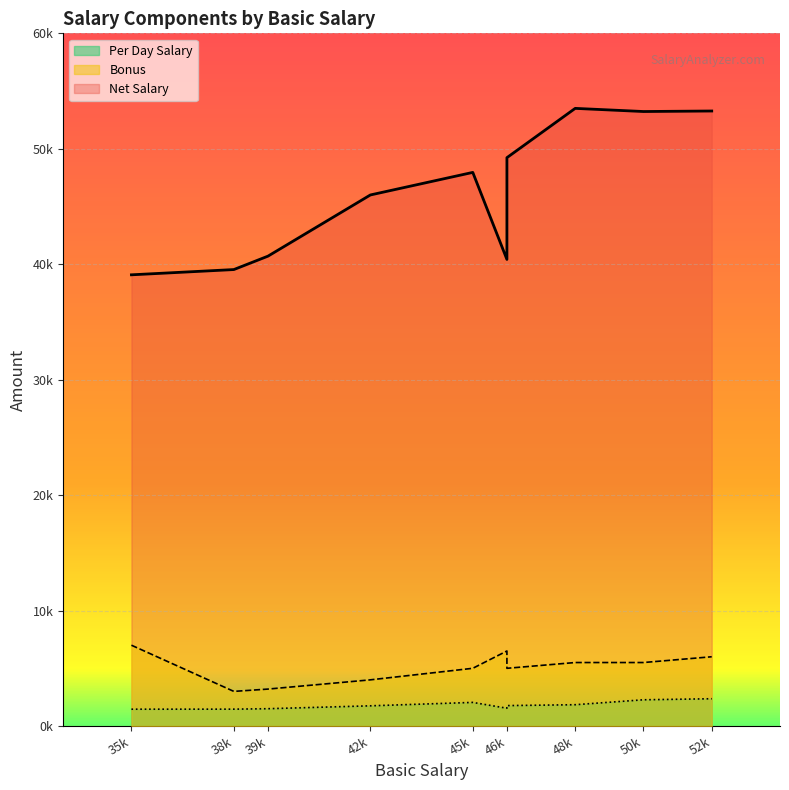

At which label does Per Day Salary first exceed 1769?

45000